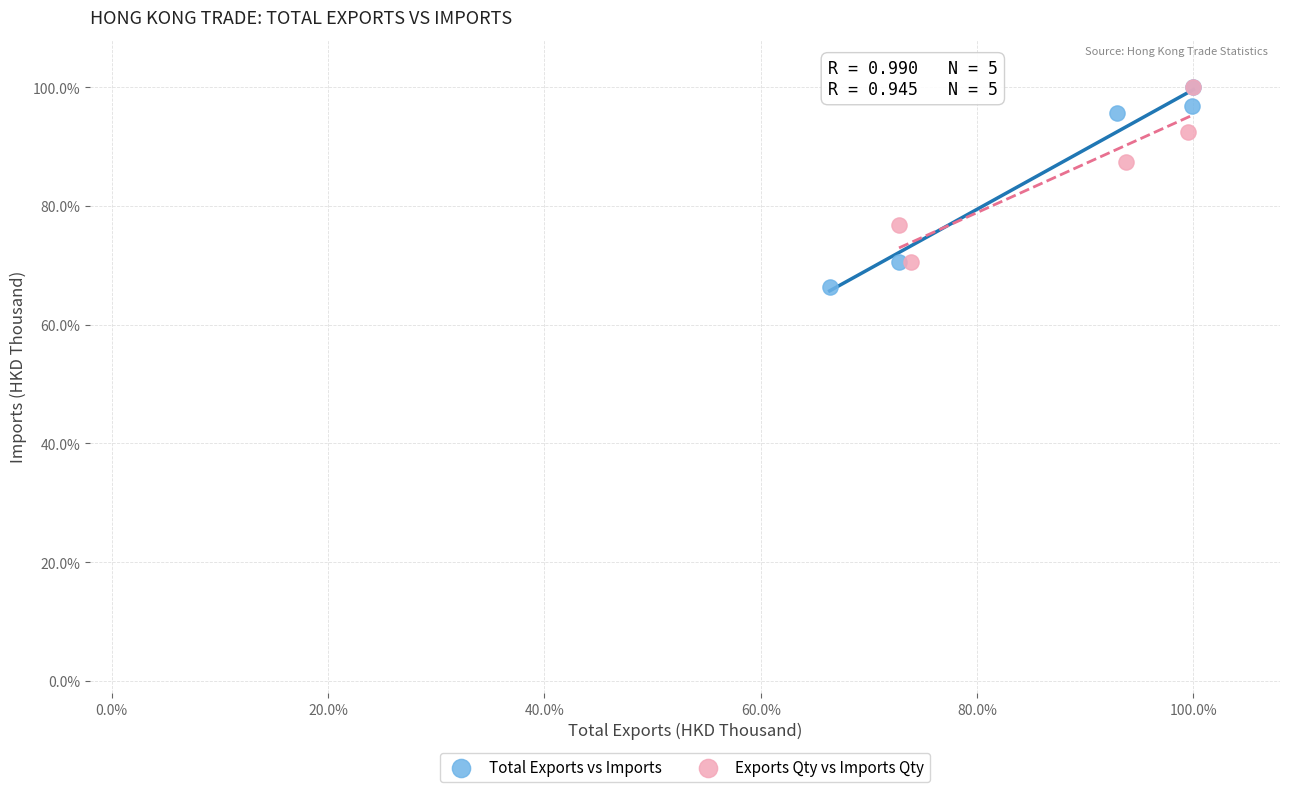

Which series contains the lowest Y value?

Total Exports vs Imports